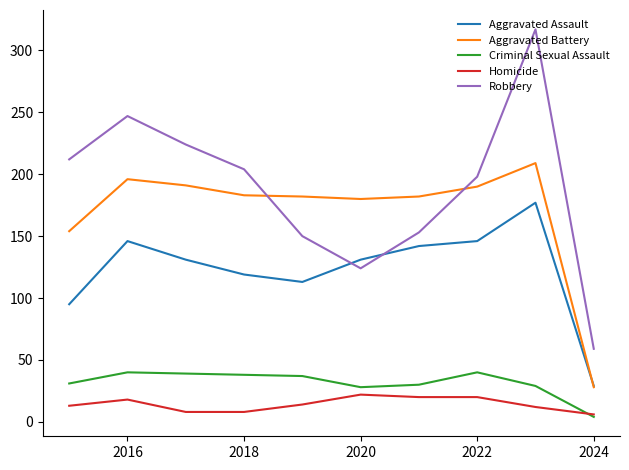

What is the maximum value shown in the chart?

317